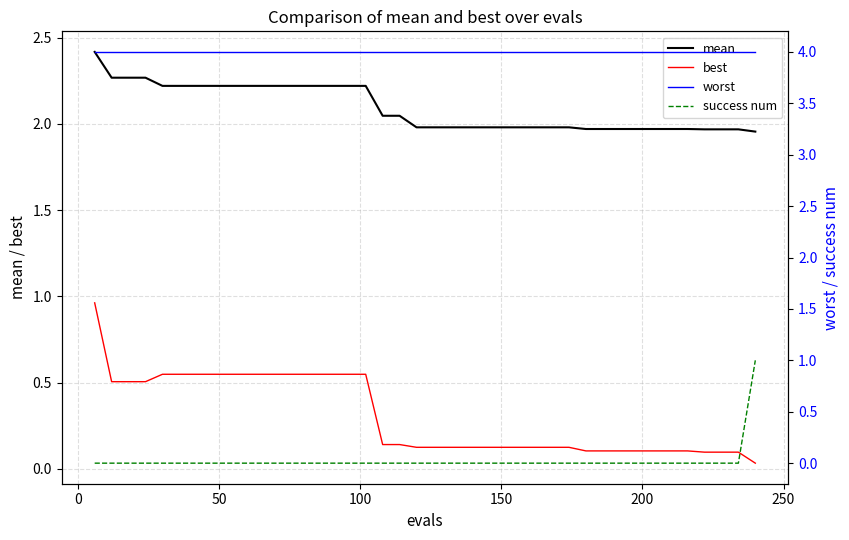

Which series has the widest spread of values?

success num